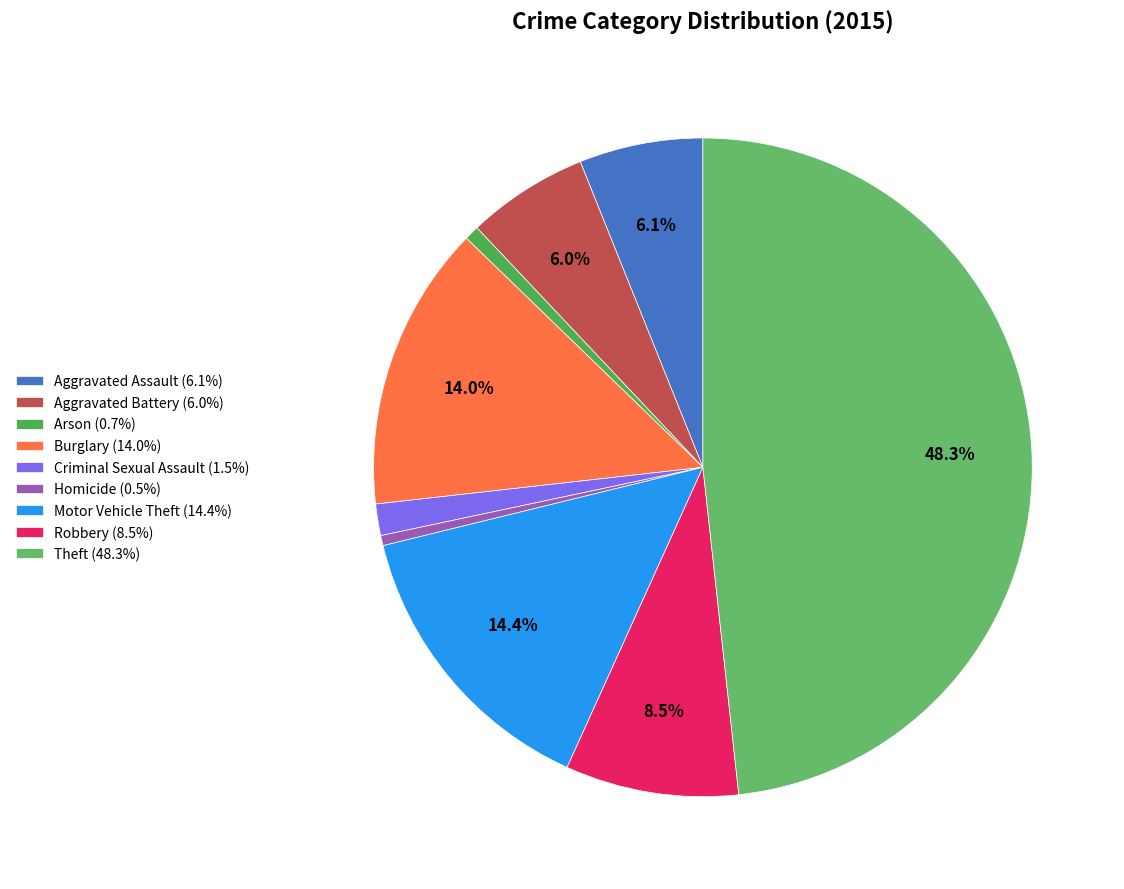

To the nearest percent, what is the combined percentage of Criminal Sexual Assault and Motor Vehicle Theft?

16%